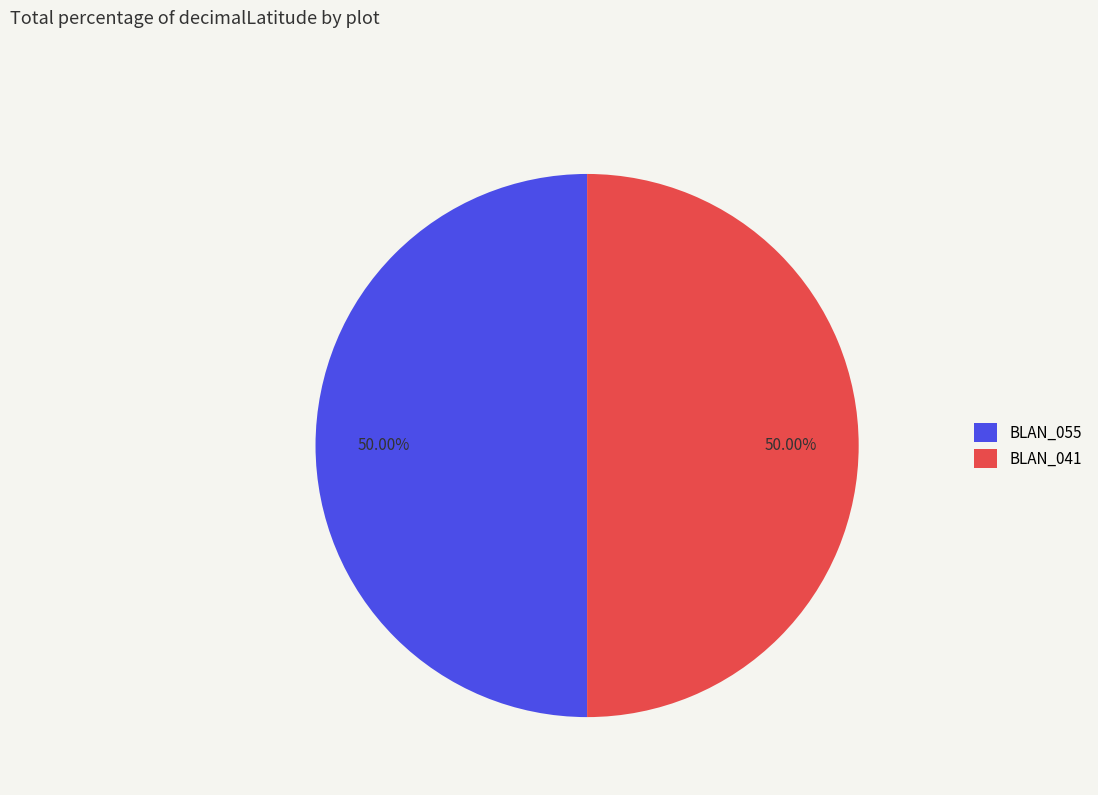

What is the ratio of the value at BLAN_041 to the value at BLAN_055?

1.0